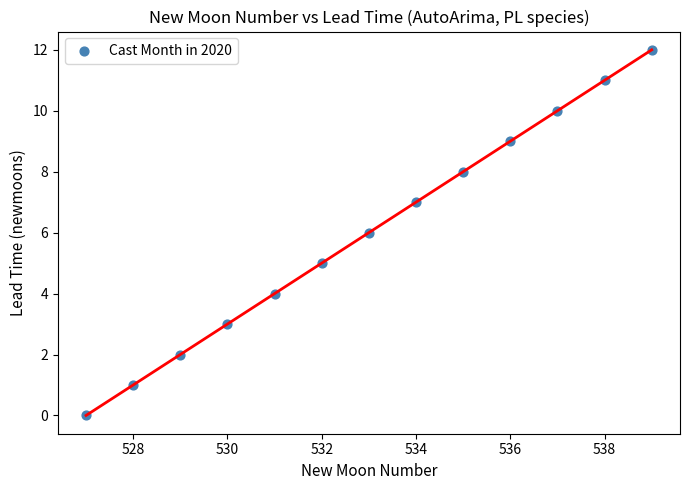

What is the range of X values (max minus min)?

12